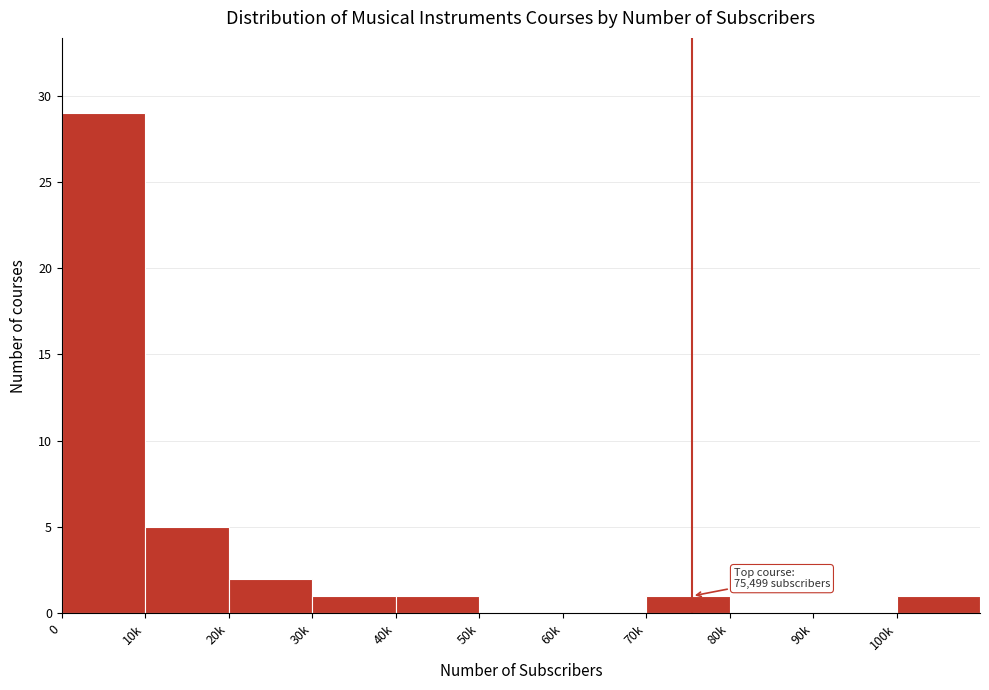

Reading left to right, transcribe all the data shown in this chart.

0=29	10k=5	20k=2	30k=1	40k=1	50k=0	60k=0	70k=1	80k=0	90k=0	100k=1